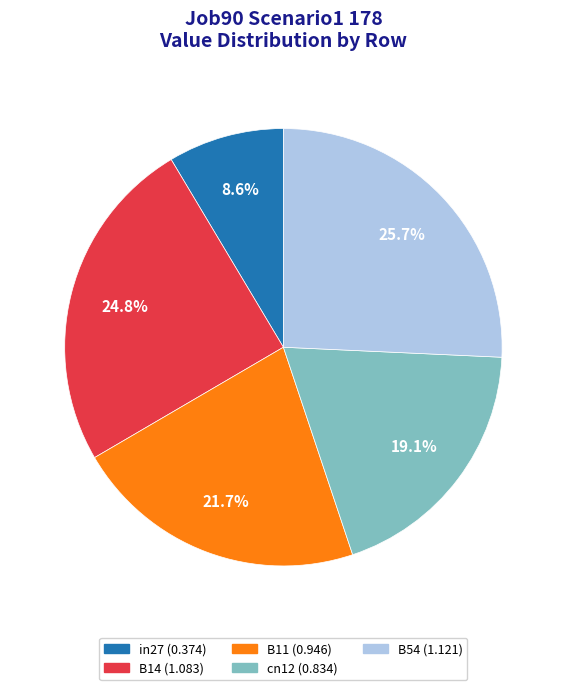

Which has a higher value, in27 or B14?

B14